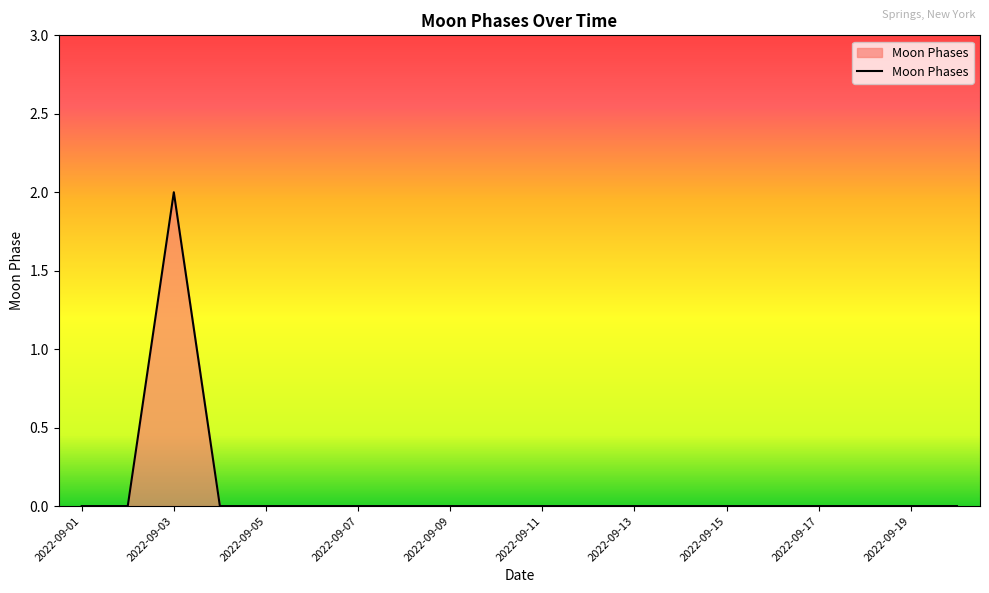

Is this an area chart (filled region under the line)?

Yes